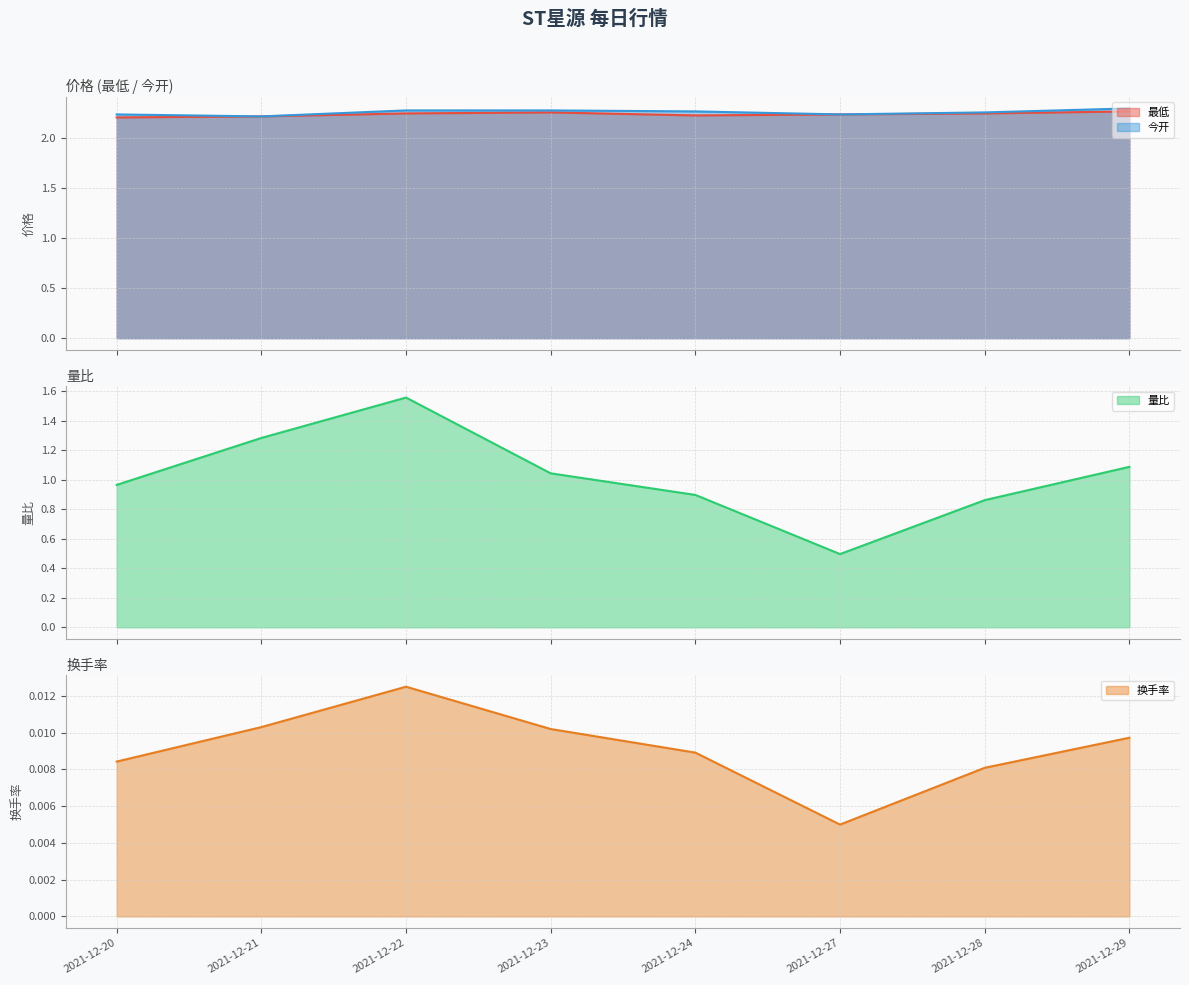

Which has a higher value, 2021-12-29 or 2021-12-23?

2021-12-23